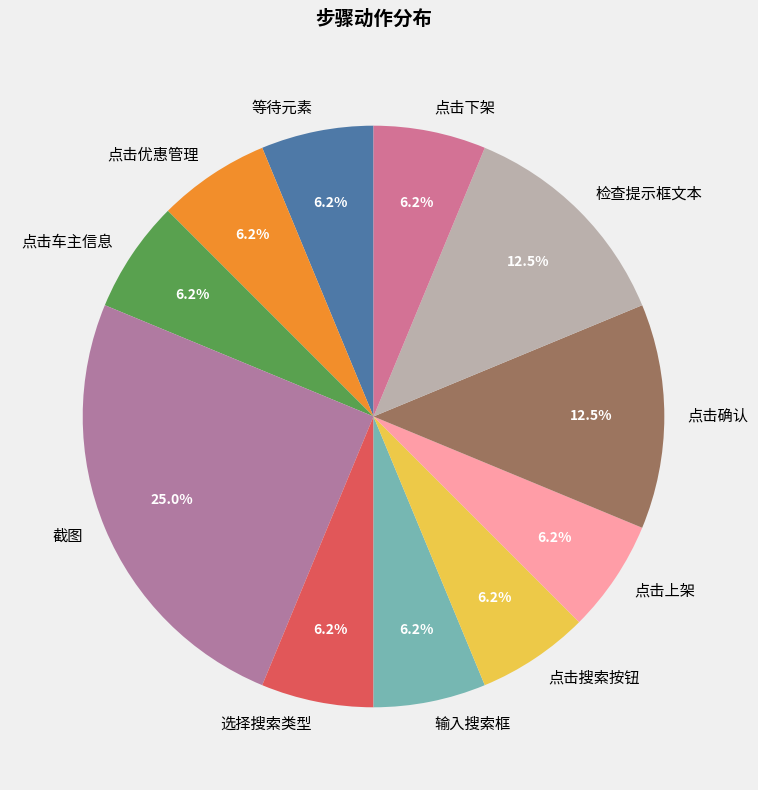

Approximately how many times larger is the value at 点击优惠管理 compared to 输入搜索框?

1.0